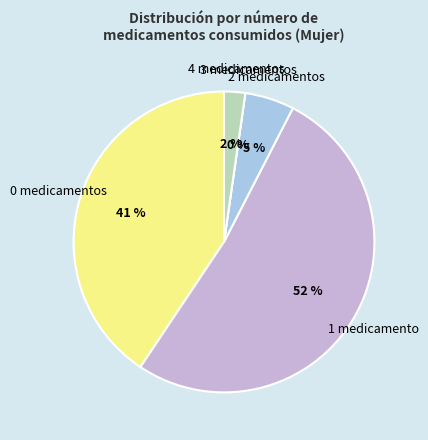

What is the largest slice in the pie chart?

1